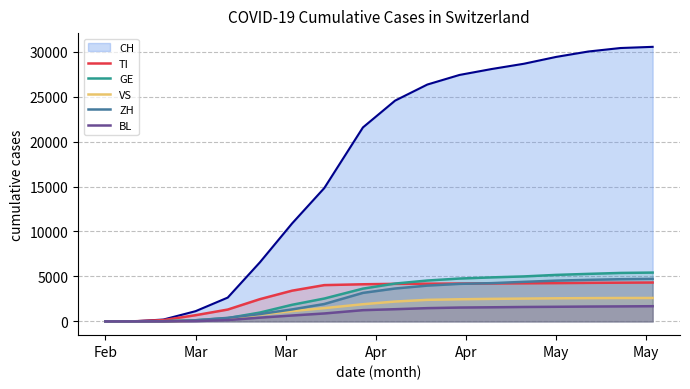

What is the difference between the maximum and minimum values in the ZH series?

4732